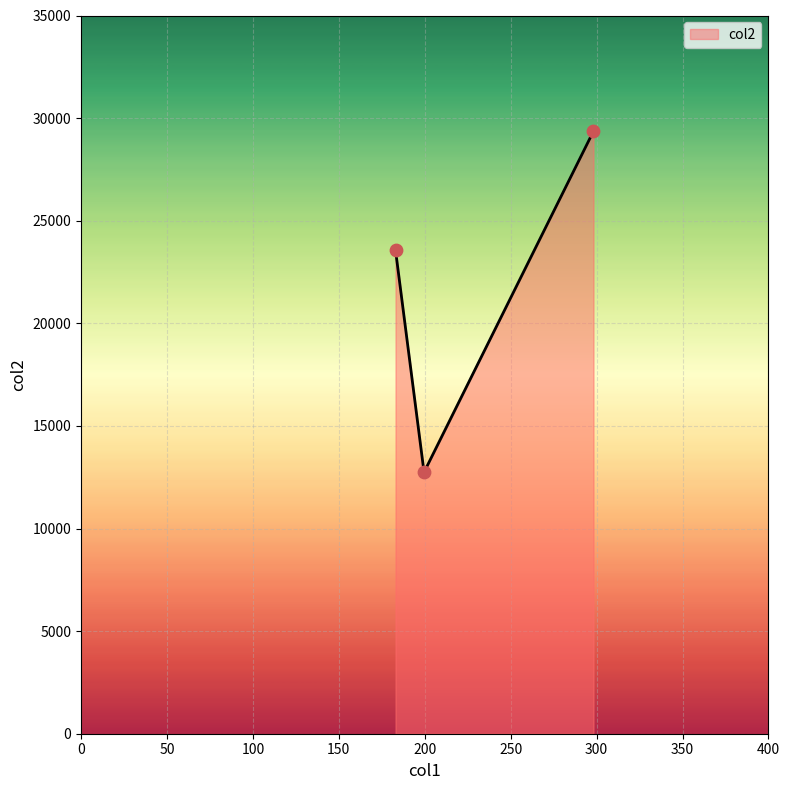

What is the smallest value displayed?

12743.3